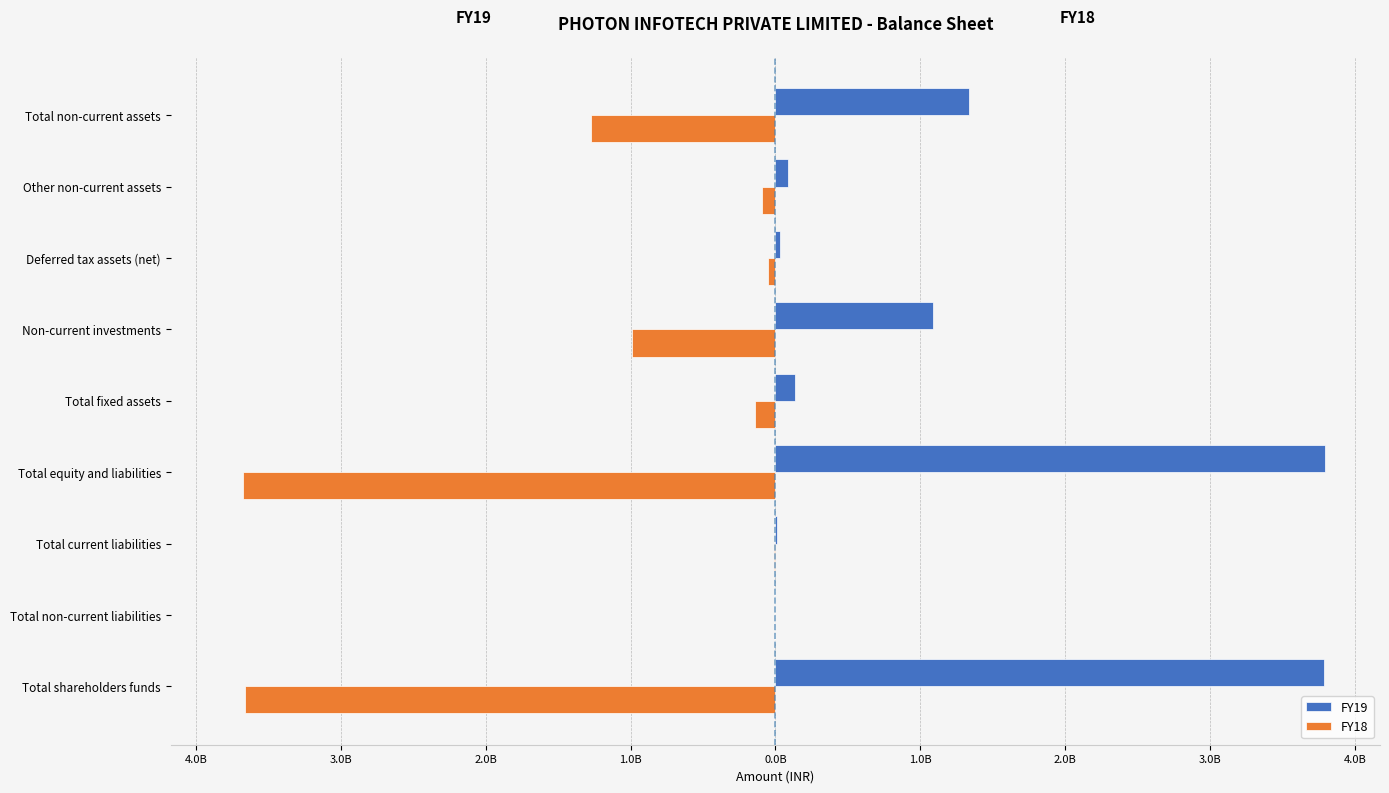

Reading left to right, what are all the values shown in this chart?

FY19: 3784728000	0	9931000	3794659000	136975000	1085069000	32998000	84766000	1339808000
FY18: -3663098000	0	-11151000	-3674249000	-139581000	-988684000	-53808000	-89595000	-1271668000